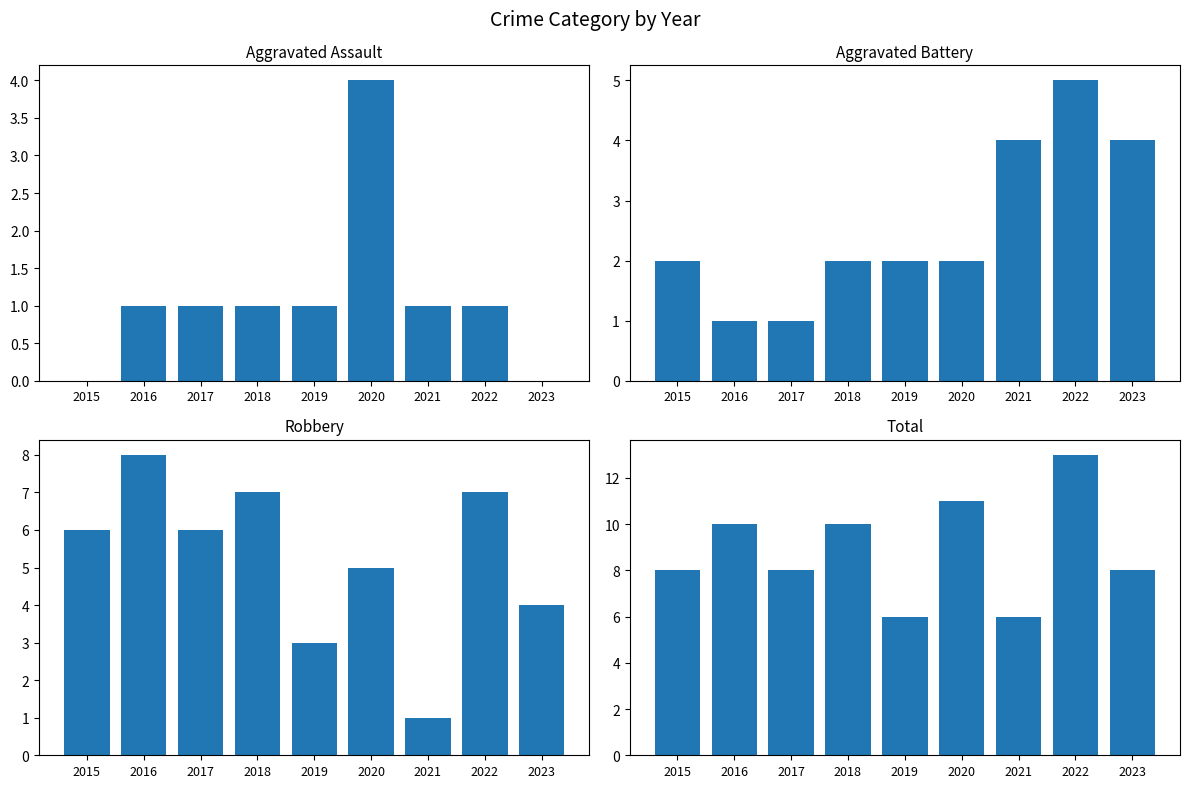

How many values in the Robbery series are below 6?

4